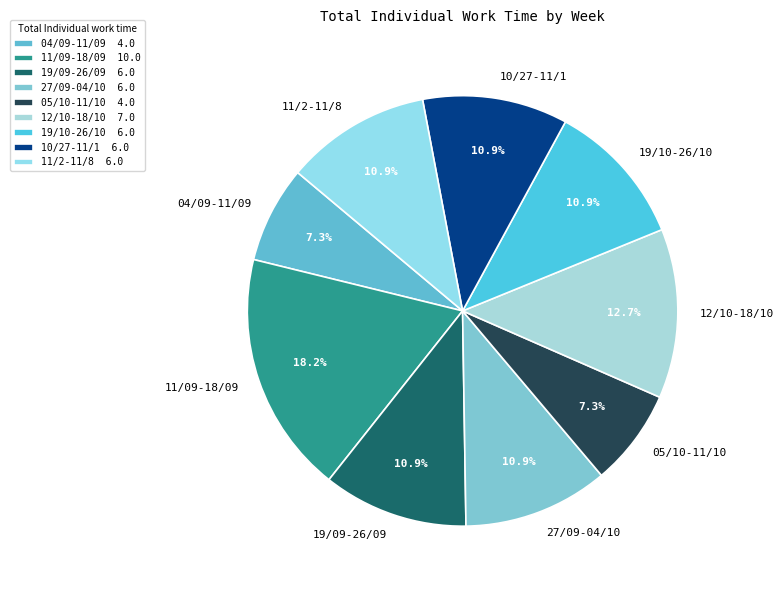

What is the ratio of the value at 27/09-04/10 to the value at 19/10-26/10?

1.0